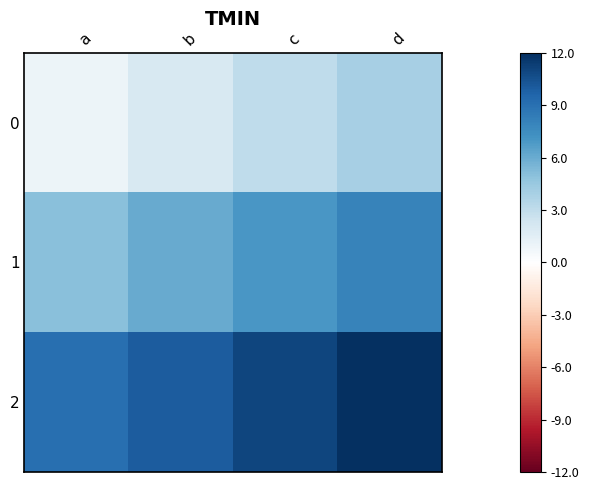

What is the minimum value shown in the chart?

1